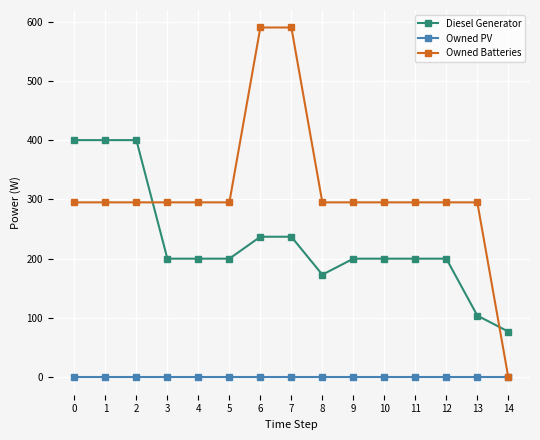

At 9, list the series in order from largest to smallest.

Owned Batteries, Diesel Generator, Owned PV